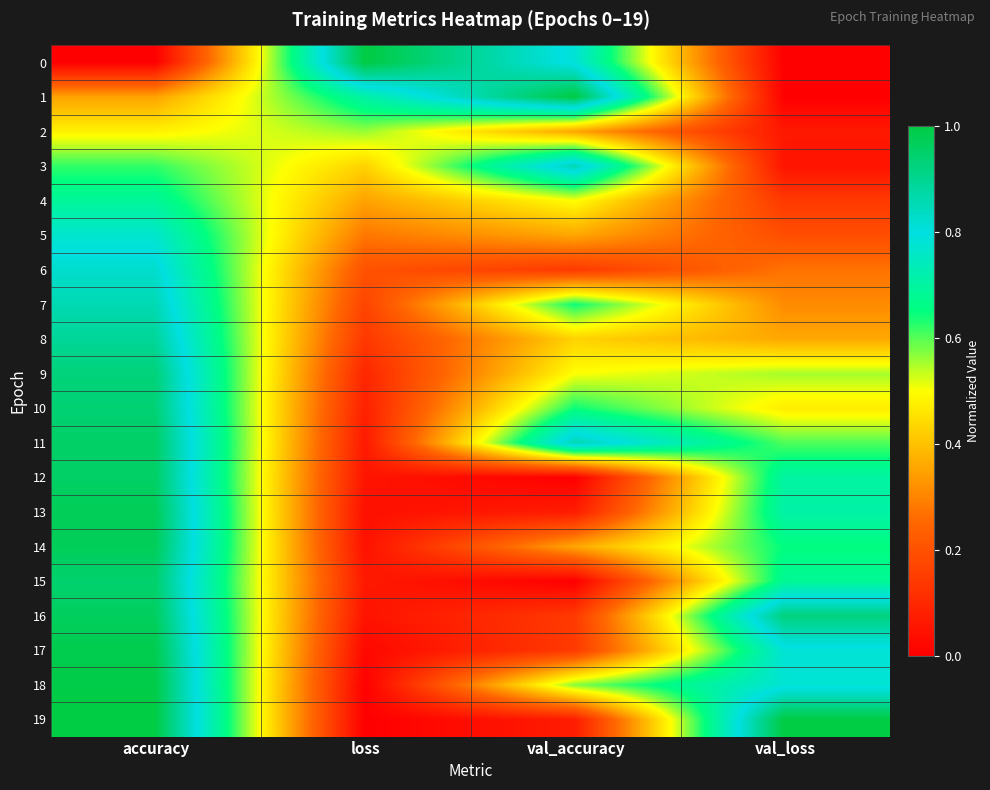

How many data points does each series have?

4